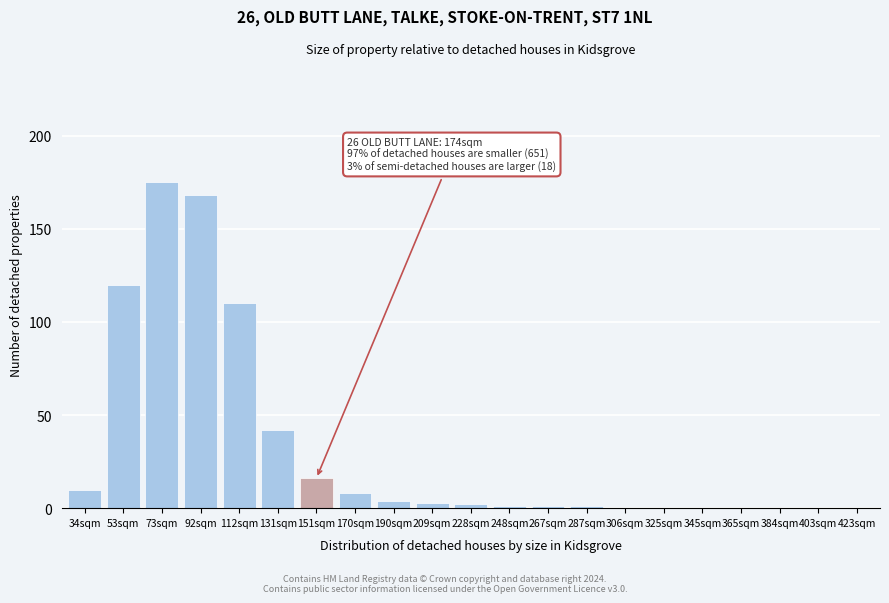

Reading left to right, transcribe all the data shown in this chart.

34sqm=10	53sqm=120	73sqm=175	92sqm=168	112sqm=110	131sqm=42	151sqm=16	170sqm=8	190sqm=4	209sqm=3	228sqm=2	248sqm=1	267sqm=1	287sqm=1	306sqm=0	325sqm=0	345sqm=0	365sqm=0	384sqm=0	403sqm=0	423sqm=0